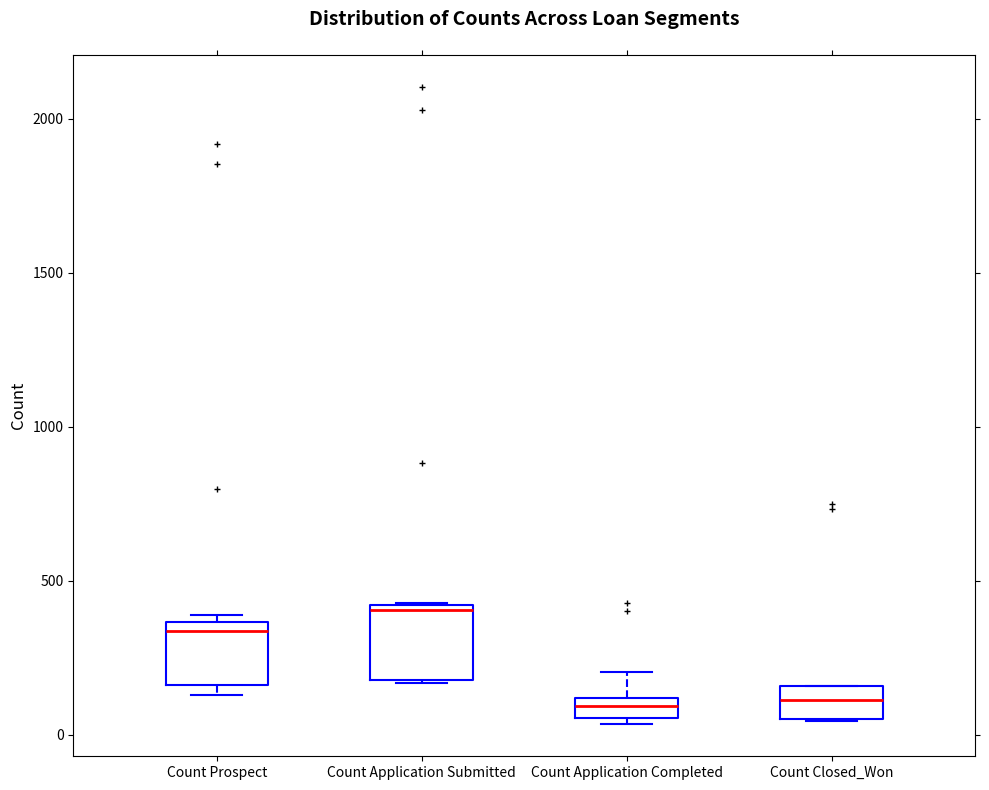

Where is the lower edge of the box for Count Prospect on the y-axis? The values are not printed on the chart, so give them approximately, as read against the axis.

150